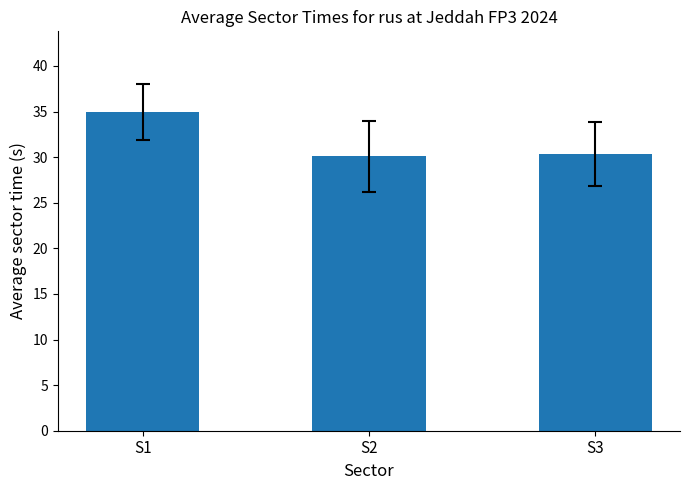

How many bars are there in total?

3